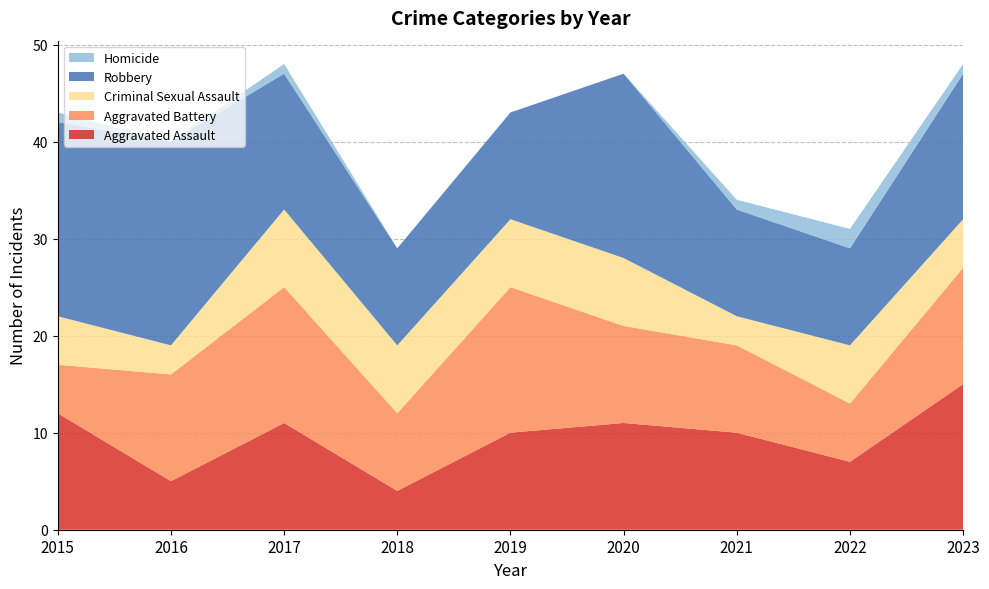

Reading left to right, extract all data points from this chart.

Aggravated Assault: 2015=12	2016=5	2017=11	2018=4	2019=10	2020=11	2021=10	2022=7	2023=15
Aggravated Battery: 2015=5	2016=11	2017=14	2018=8	2019=15	2020=10	2021=9	2022=6	2023=12
Criminal Sexual Assault: 2015=5	2016=3	2017=8	2018=7	2019=7	2020=7	2021=3	2022=6	2023=5
Robbery: 2015=20	2016=21	2017=14	2018=10	2019=11	2020=19	2021=11	2022=10	2023=15
Homicide: 2015=1	2016=0	2017=1	2018=0	2019=0	2020=0	2021=1	2022=2	2023=1